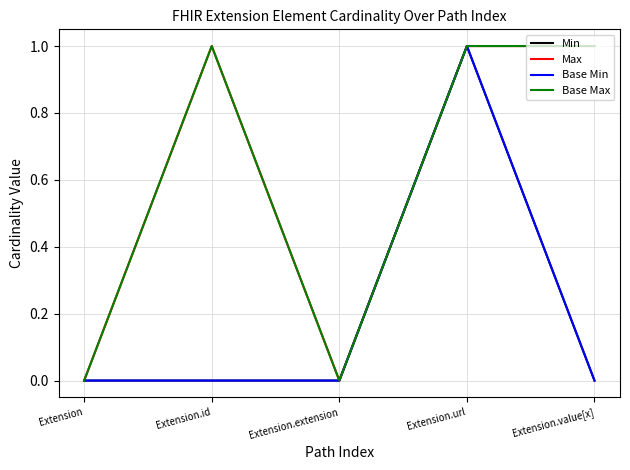

Is this an area chart (filled region under the line)?

No